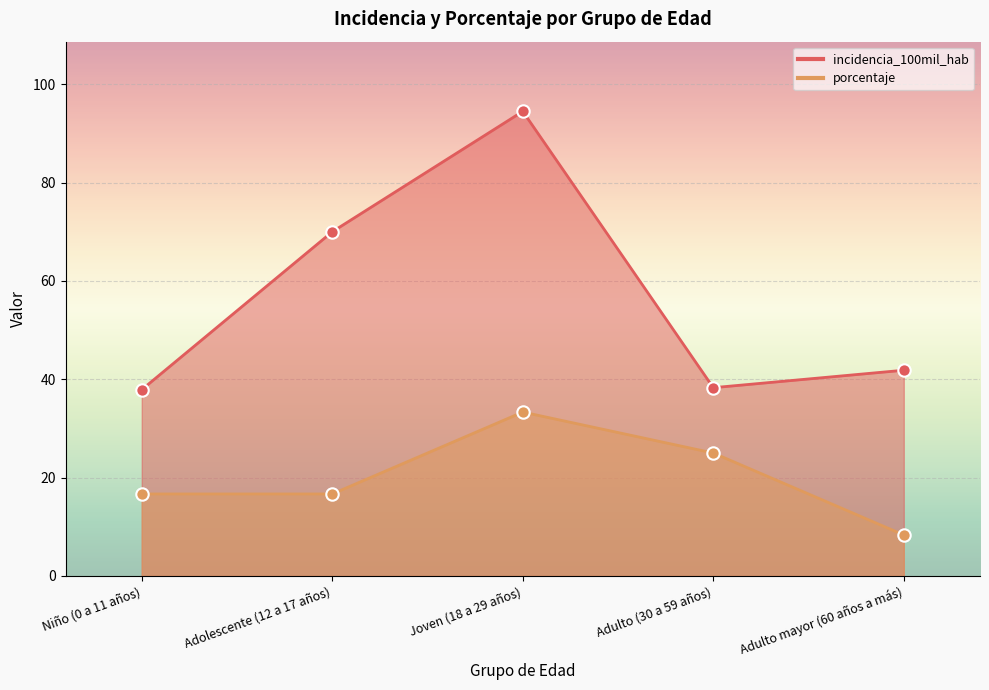

What are all the series names shown in the legend?

incidencia_100mil_hab, porcentaje